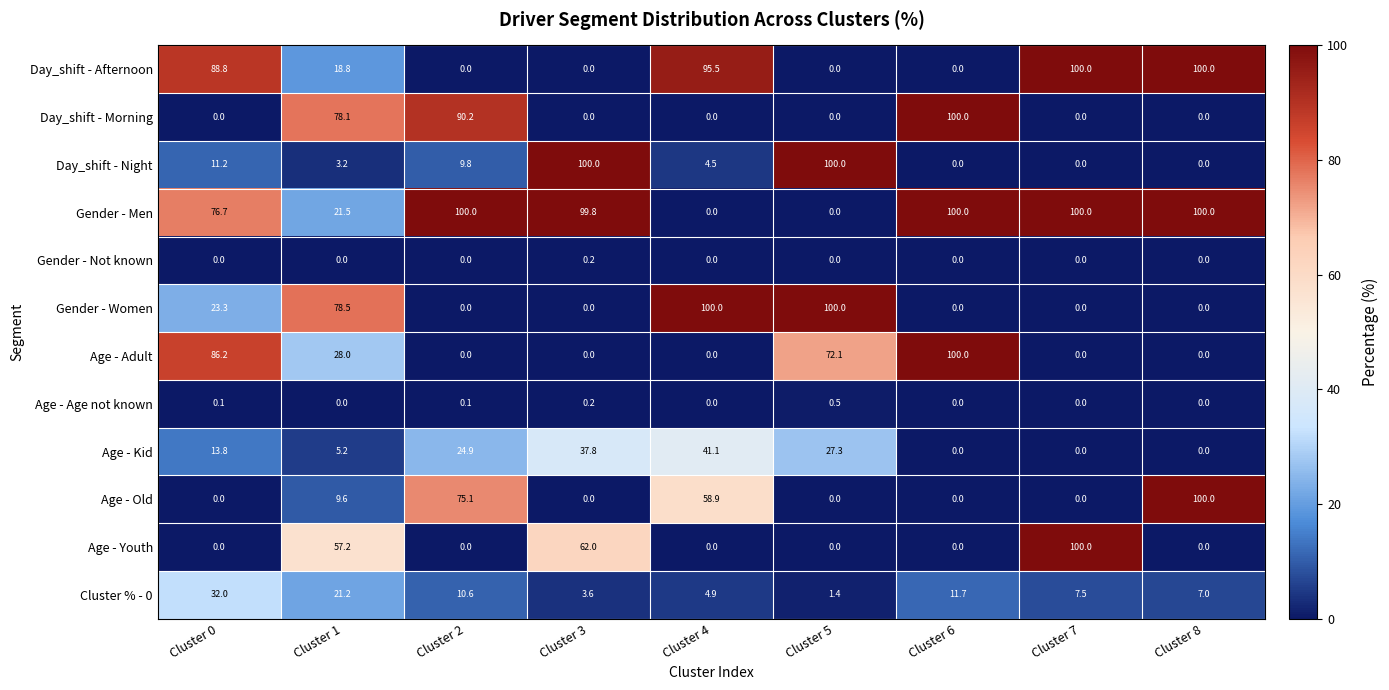

Count the number of data series in this chart.

12